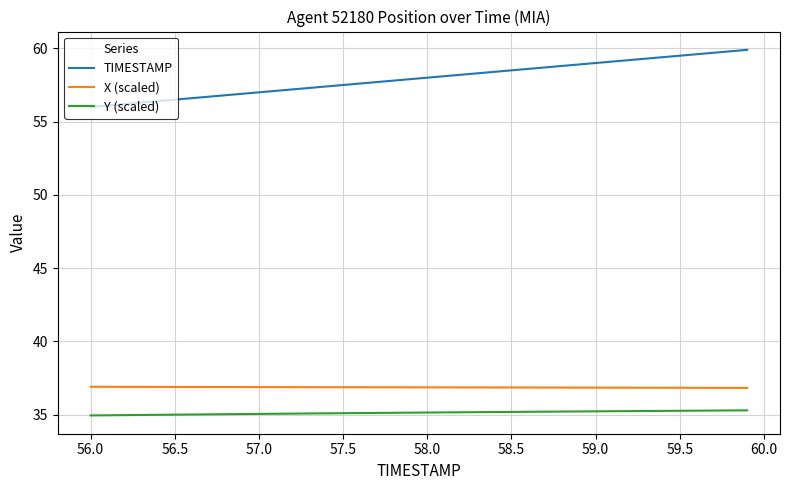

True or false: X (scaled) and TIMESTAMP intersect in this chart.

False